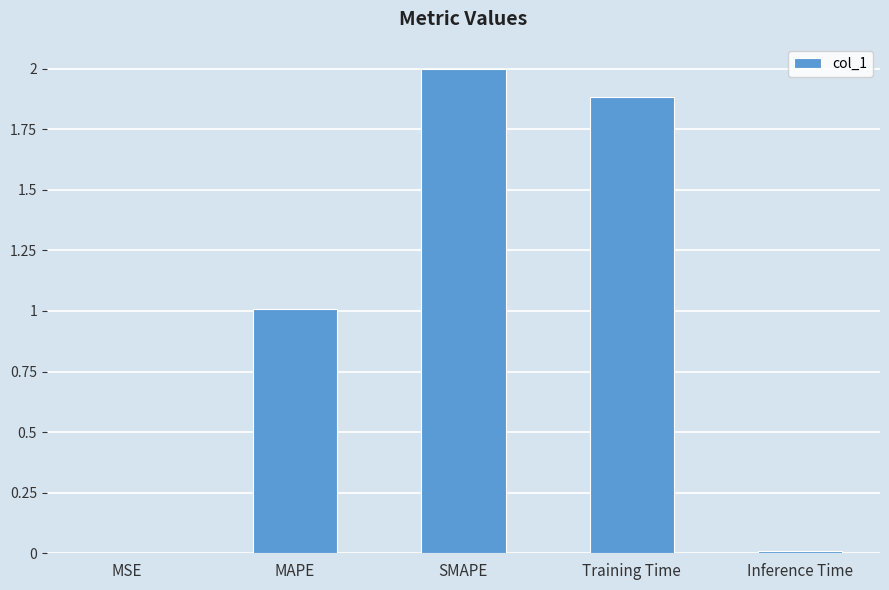

What is the sum of the values at SMAPE and Training Time?

3.9